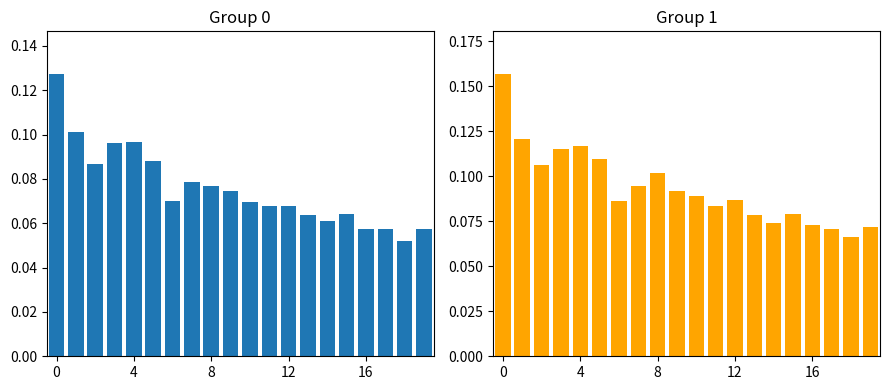

Reading right to left, what are all the values shown in this chart?

RMSTE: 0.1	0.1	0.1	0.1	0.1	0.1	0.1	0.1	0.1	0.1	0.1	0.1	0.1	0.1	0.1	0.1	0.1	0.1	0.1	0.1
RMSRE: 0.1	0.1	0.1	0.1	0.1	0.1	0.1	0.1	0.1	0.1	0.1	0.1	0.1	0.1	0.1	0.1	0.1	0.1	0.1	0.2